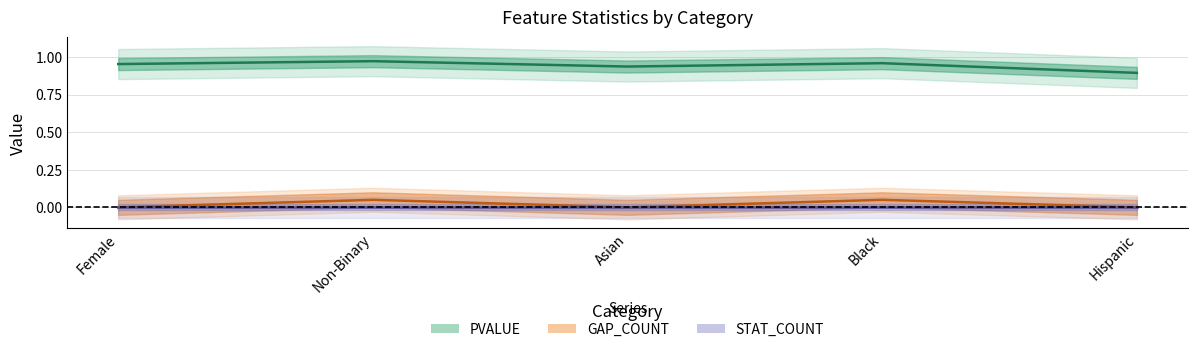

The PVALUE series shows 0.3 at Asian. True or false?

False